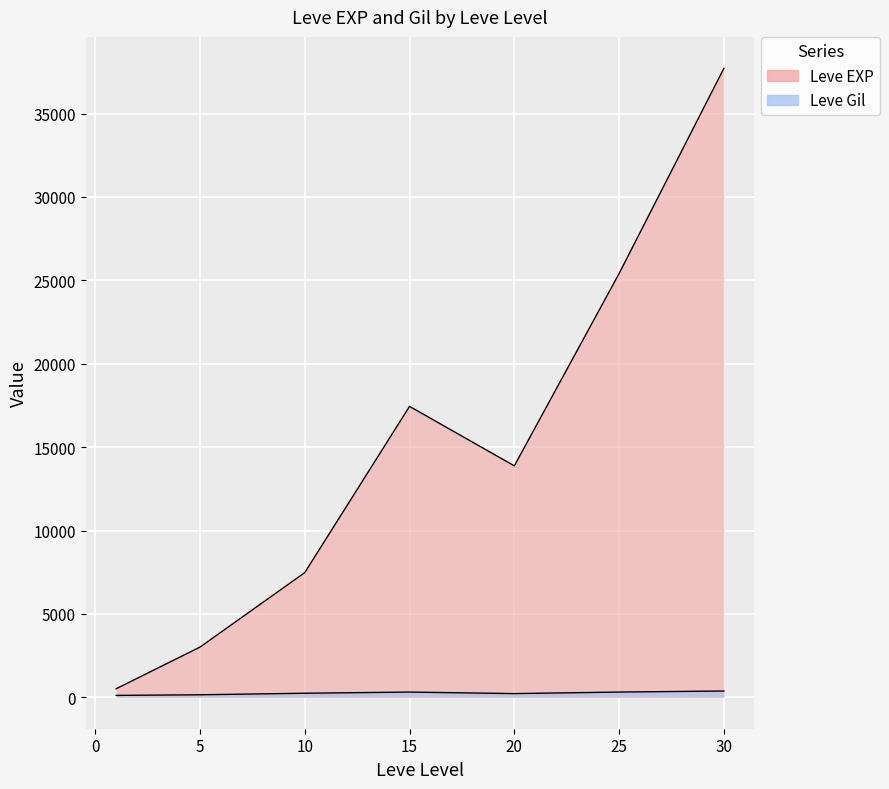

At which category is the sum across all series the highest?

30